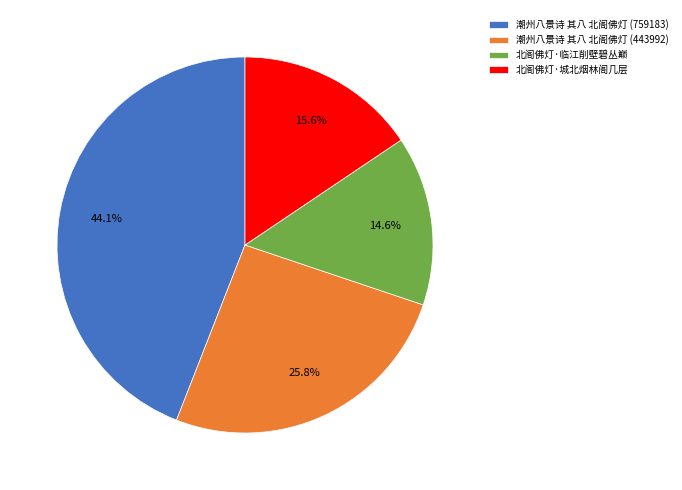

Is there any slice that represents more than half of the pie?

No